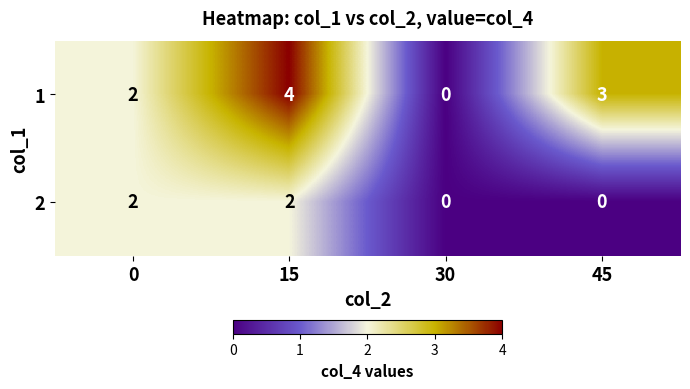

How many series are shown in this chart?

2